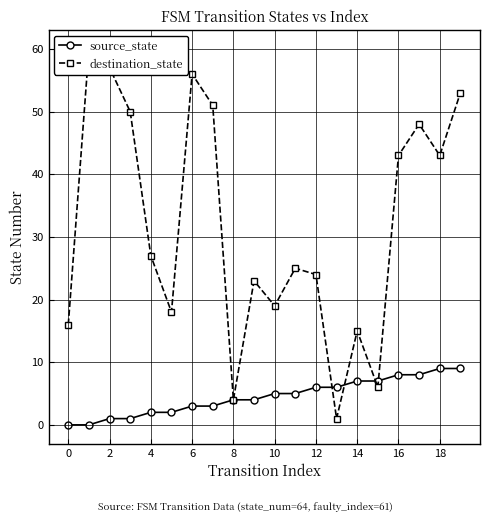

The value of source_state at 0 is 0. True or false?

True